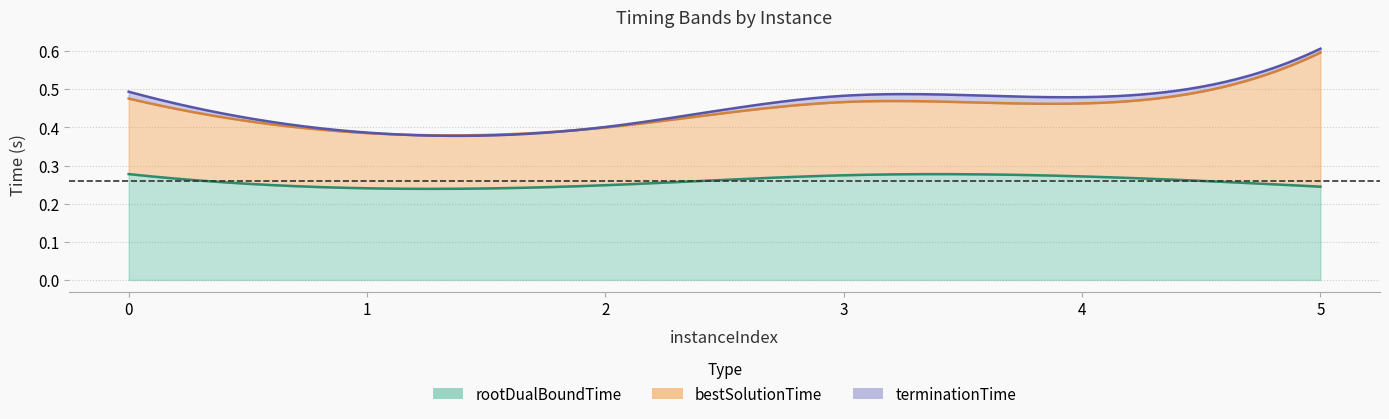

What is the value of the bestSolutionTime point at the 4th from the left?

0.5